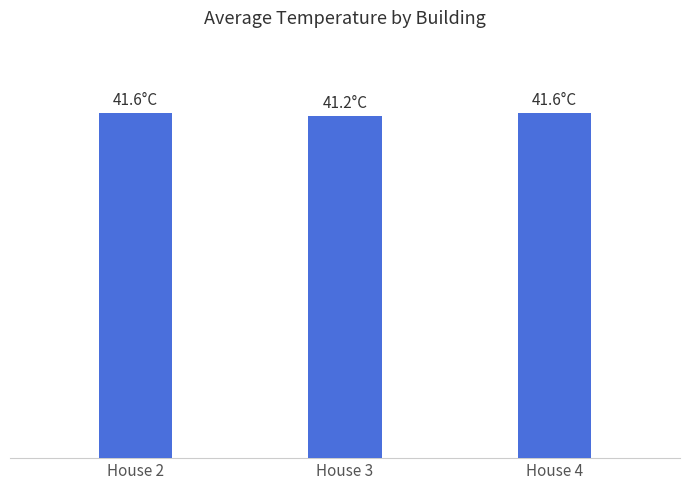

List the labels in order of value, smallest first.

House 3, House 2, House 4